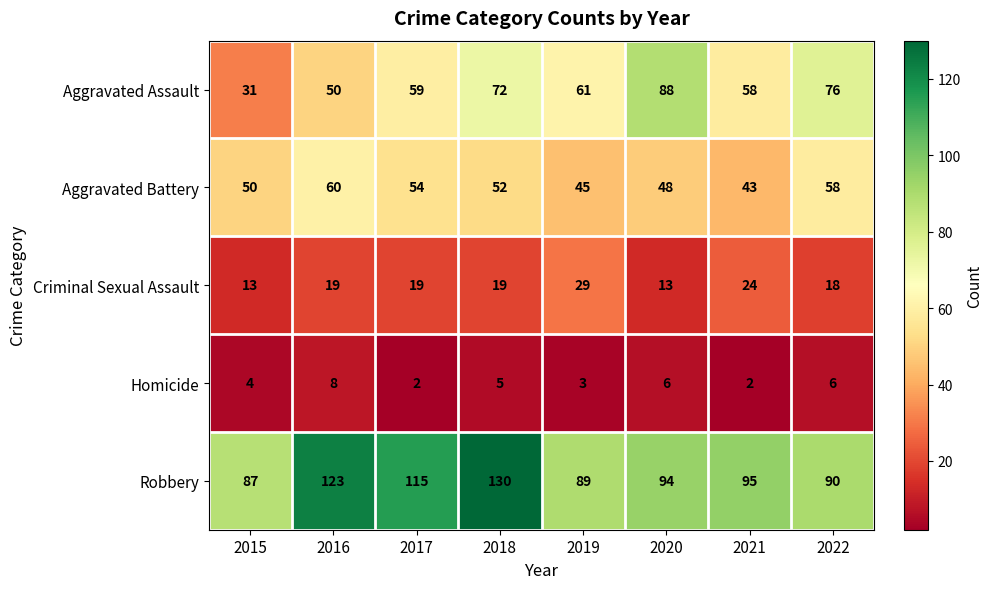

The value of Criminal Sexual Assault at 2015 is 13. True or false?

True